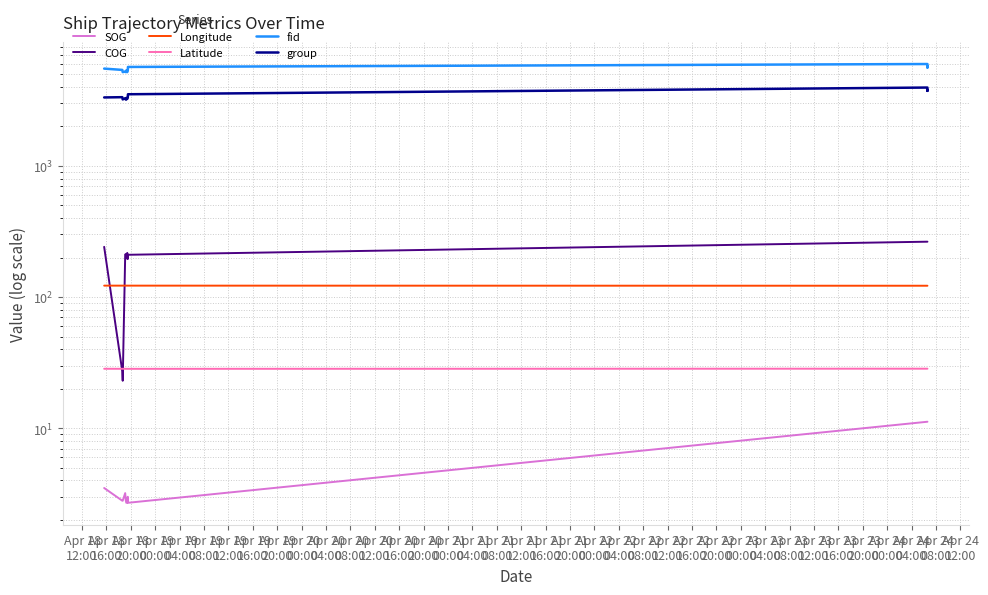

Reading left to right, what are all the values shown in this chart?

SOG: 3.5	2.8	2.8	3.2	2.8	2.7	2.7	2.7	3.0	2.7	11.2	11.2	11.2
COG: 241.3	27.1	23.0	210.6	212.9	198.2	196.9	216.9	194.8	209.9	264.1	264.1	264.1
Longitude: 122.1	122.1	122.1	122.1	122.1	122.1	122.1	122.1	122.1	122.1	121.9	121.9	121.9
Latitude: 28.4	28.4	28.4	28.4	28.4	28.4	28.4	28.4	28.3	28.3	28.4	28.4	28.4
fid: 5512.0	5387.0	5180.0	5237.0	5182.0	5337.0	5226.0	5188.0	5297.0	5675.0	5974.0	5616.0	5758.0
group: 3323.0	3338.0	3210.0	3278.0	3198.0	3296.0	3228.0	3240.0	3301.0	3514.0	3953.0	3730.0	3803.0